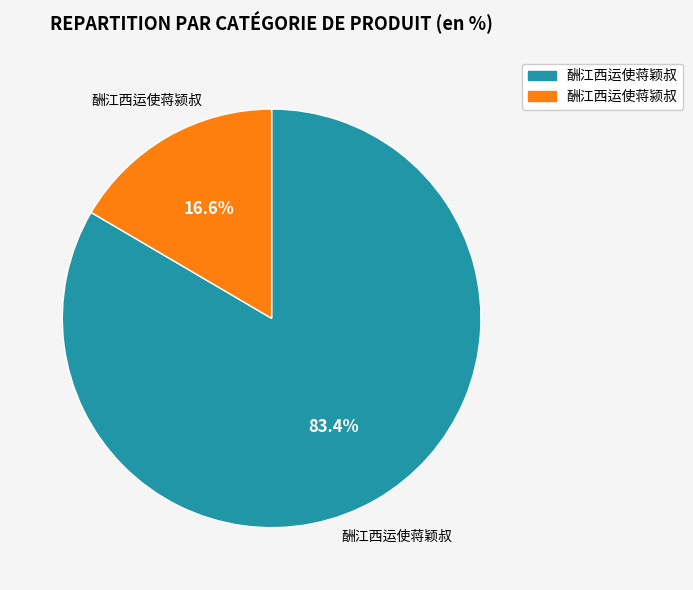

The 酬江西运使蒋颖叔 slice represents 89% of the pie. True or false?

False